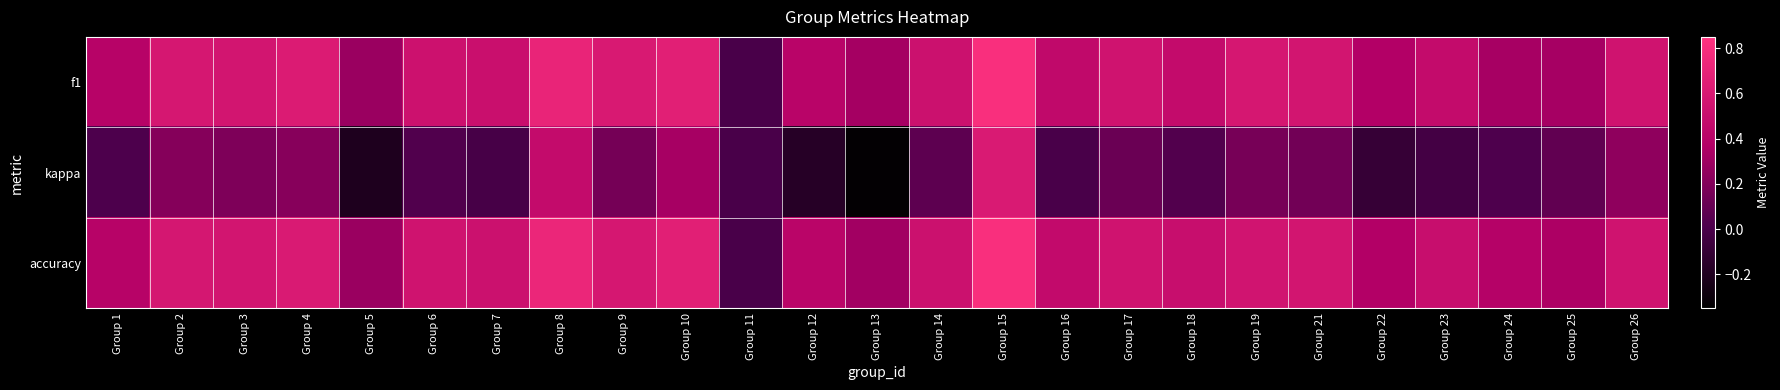

What is the minimum value shown in the chart?

-0.3